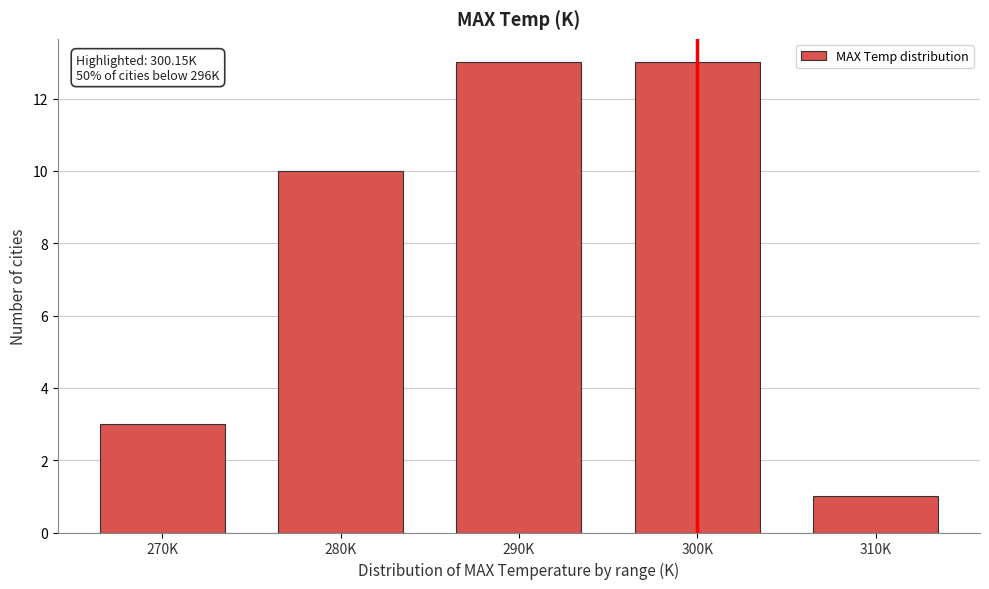

Reading right to left, extract all data points from this chart.

310K=1	300K=13	290K=13	280K=10	270K=3